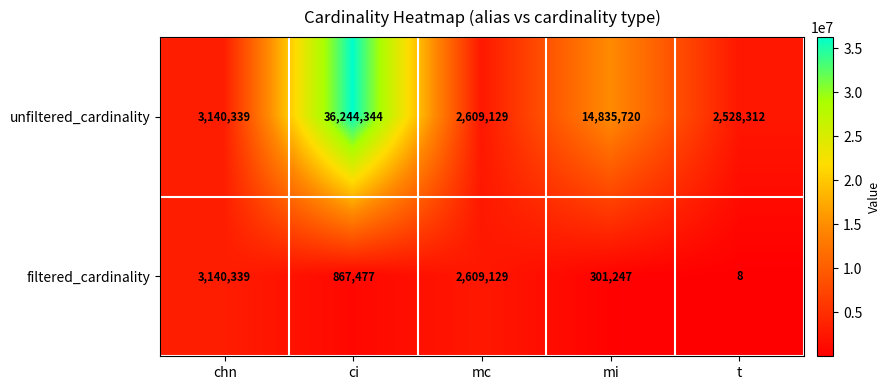

Count the number of data series in this chart.

2